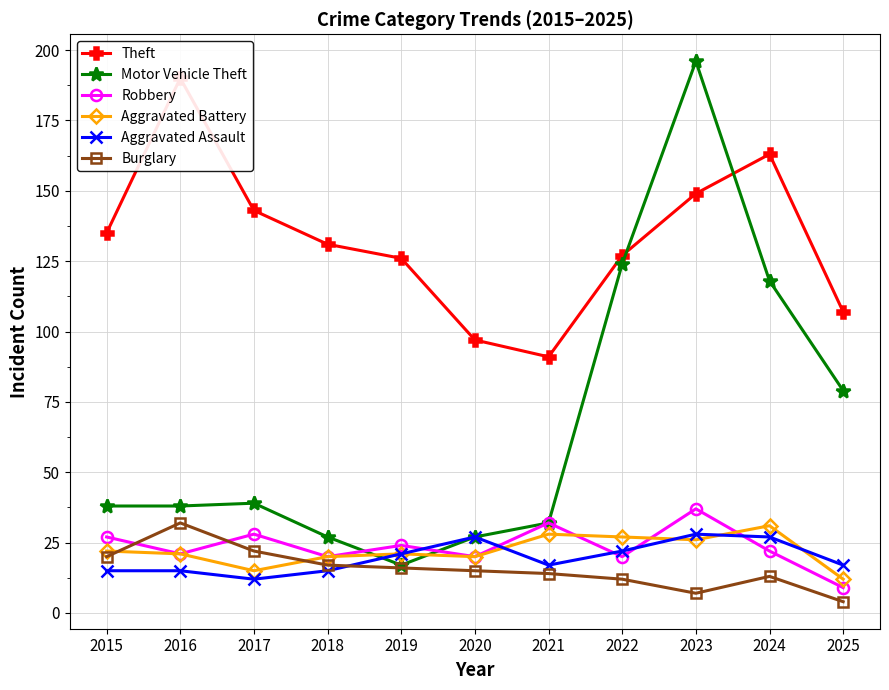

How many data points in Aggravated Battery are less than 21?

4